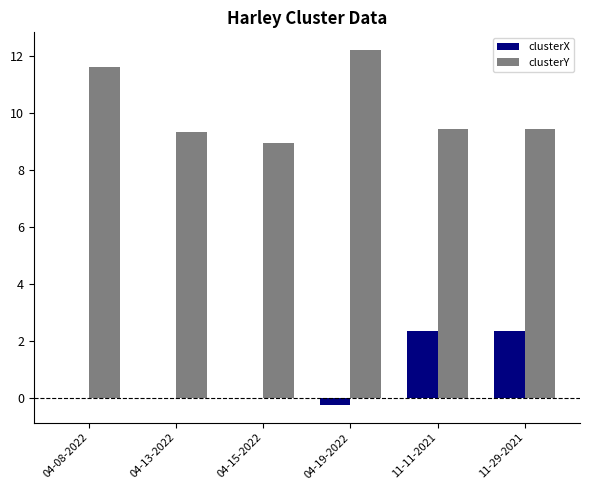

The clusterY series shows 12.2 at 04-19-2022. True or false?

True